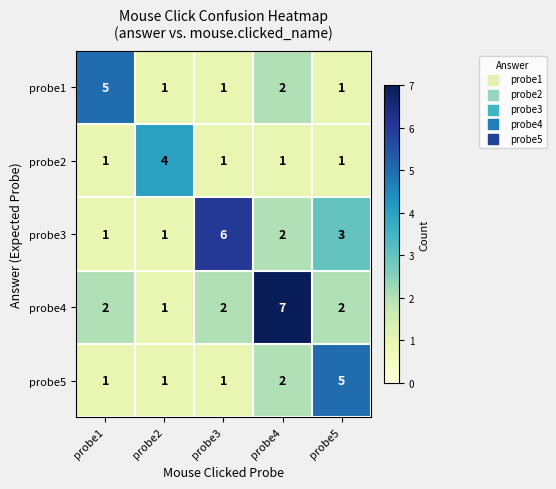

What is the maximum value for probe4?

7